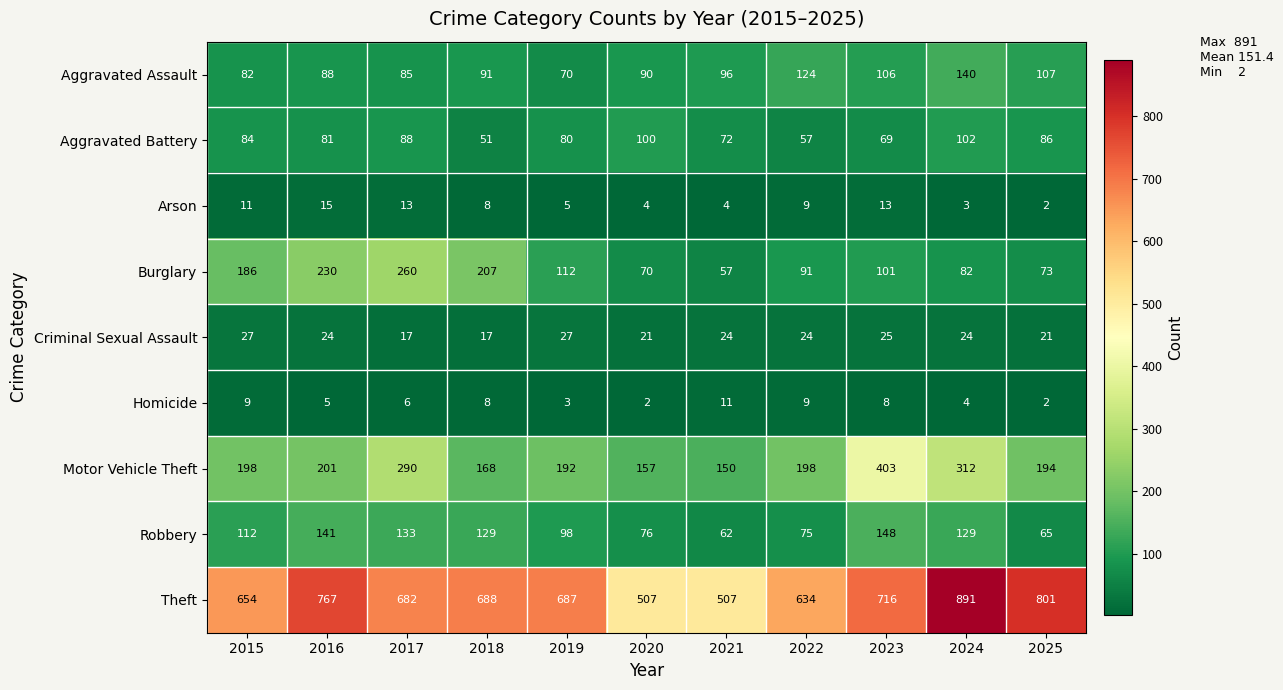

Which series has the largest total across all categories?

Theft